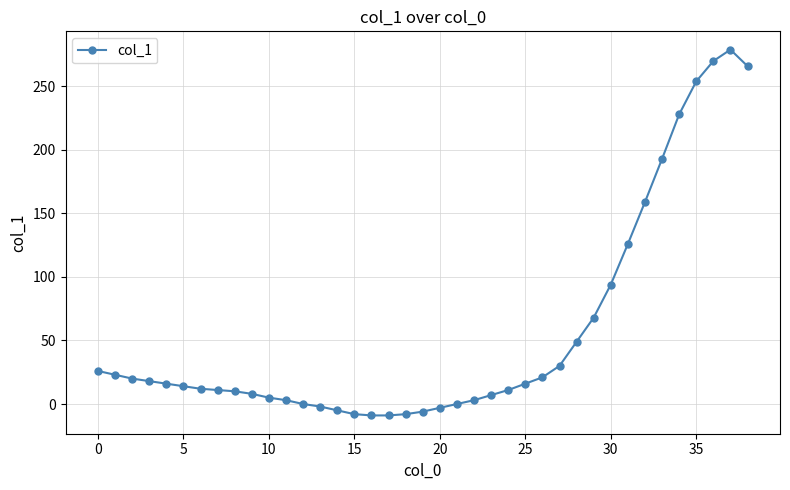

What is the difference between the maximum and minimum values?

288